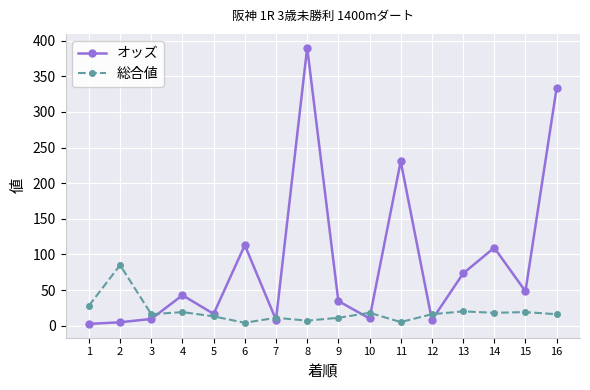

What is the average value of the オッズ series?

89.7